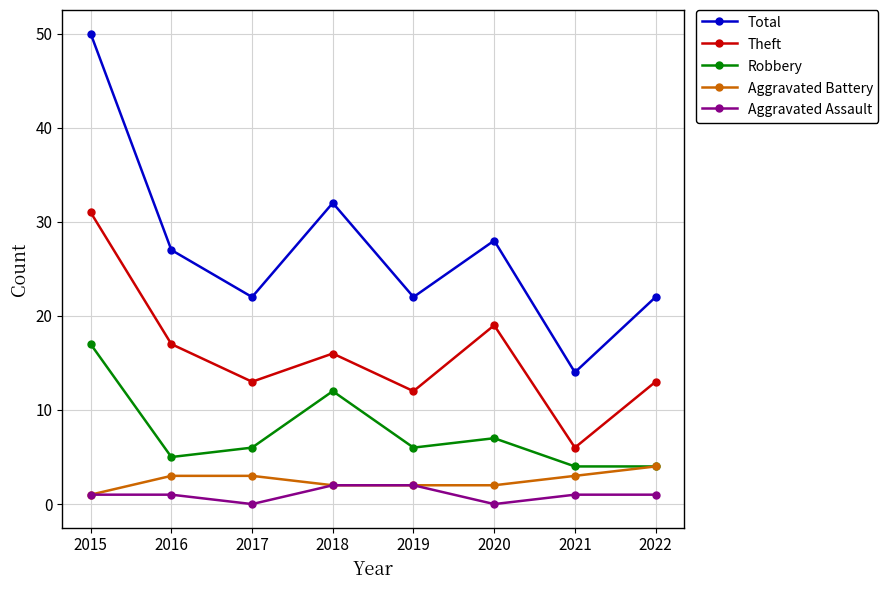

Count the number of categories in the chart.

8